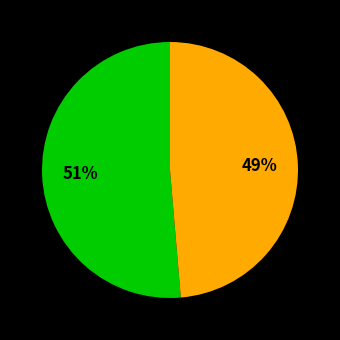

To the nearest percent, what is the average slice percentage?

50%